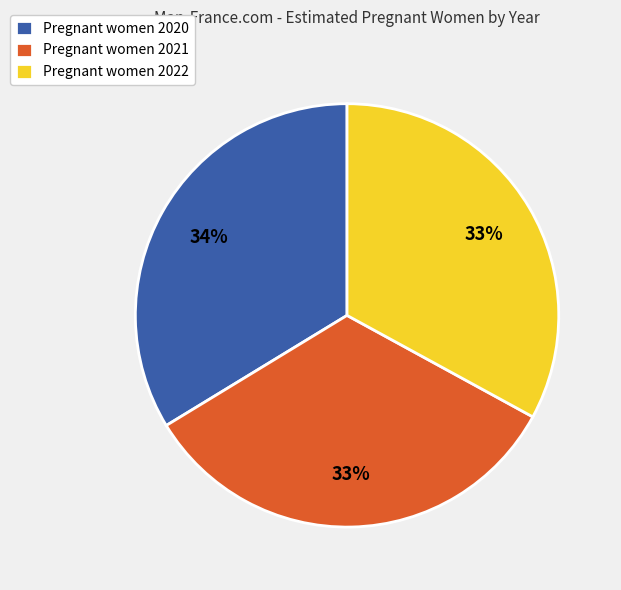

To the nearest percent, what is the average slice percentage?

33%